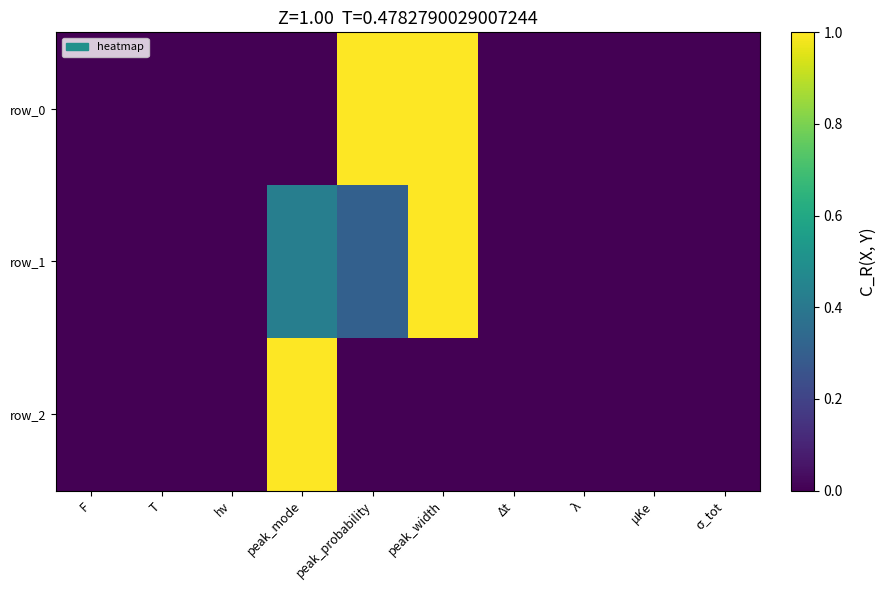

Reading right to left, what are all the values shown in this chart?

row_0: 0.0	0.0	0.0	0.0	1.0	1.0	0.0	0.0	0.0	0.0
row_1: 0.0	0.0	0.0	0.0	1.0	0.3	0.4	0.0	0.0	0.0
row_2: 0.0	0.0	0.0	0.0	0.0	0.0	1.0	0.0	0.0	0.0